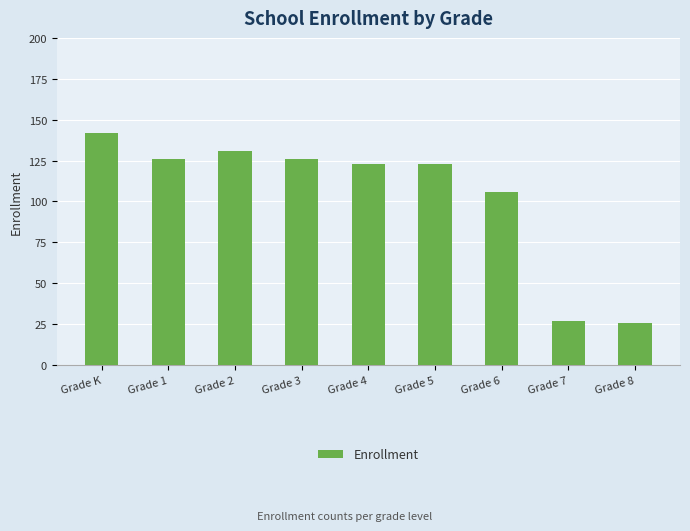

What is the value of the 3rd bar from the left?

131